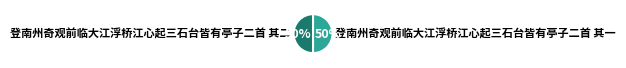

How many slices are in this pie chart?

2